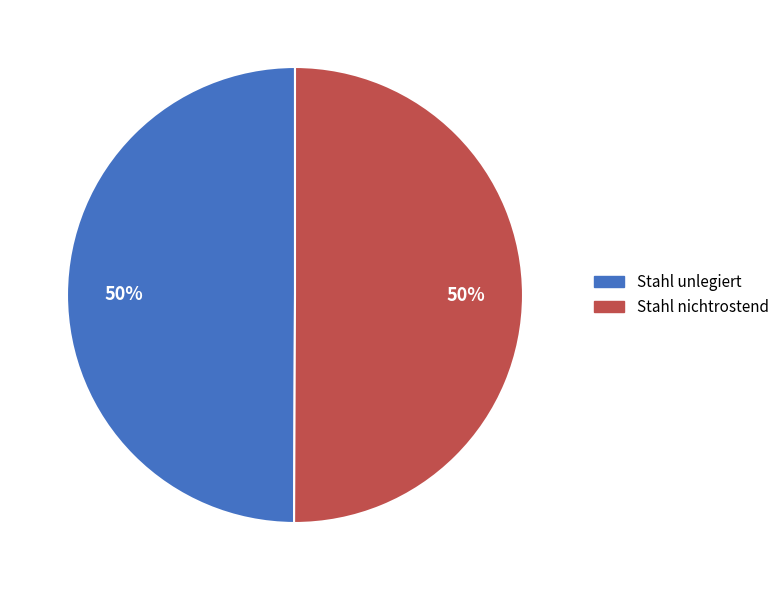

To the nearest percent, what percentage of the pie is Stahl unlegiert?

50%